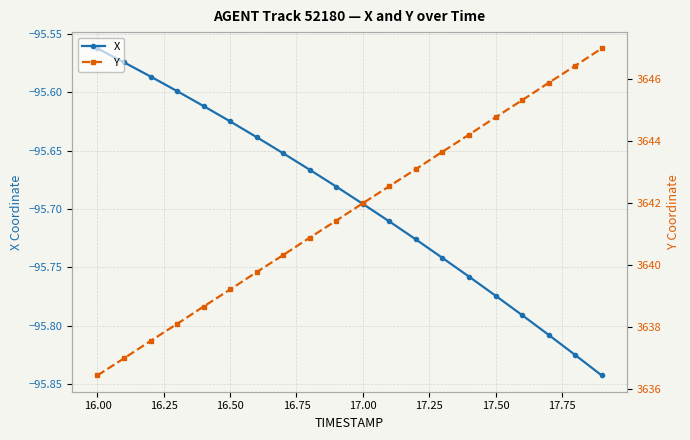

How many categories are shown in the chart?

20